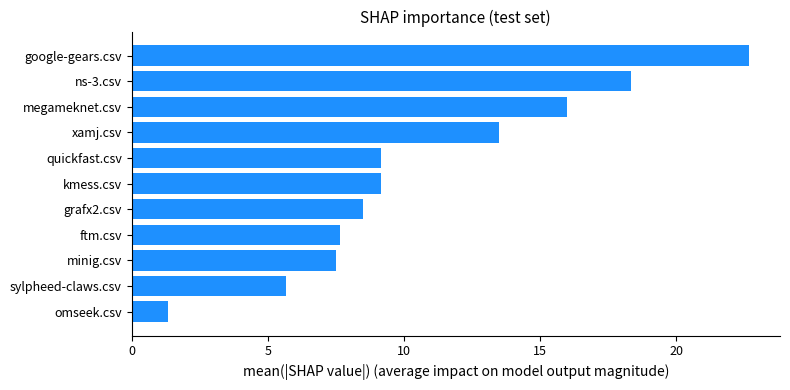

What is the change in value from grafx2.csv to ns-3.csv?

+9.8